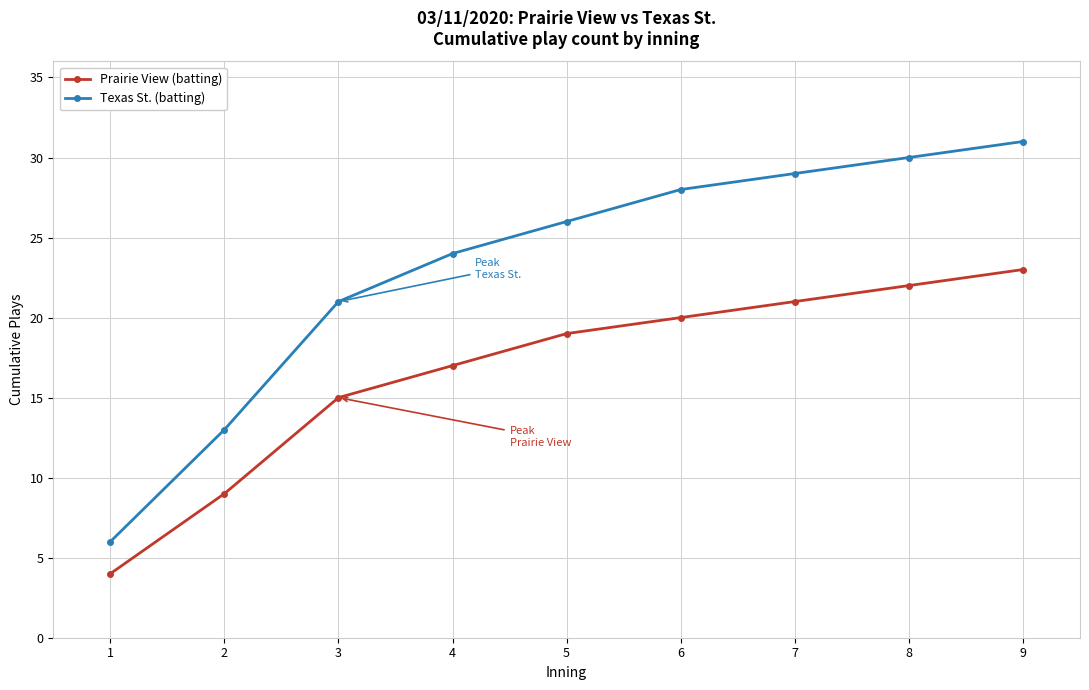

True or false: Prairie View (batting) and Texas St. (batting) intersect in this chart.

False